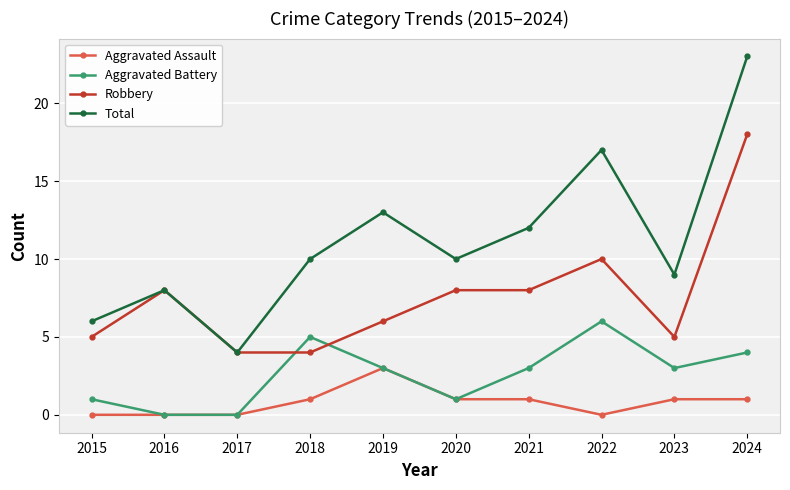

Is it true that Aggravated Assault equals 0 at 2015?

True